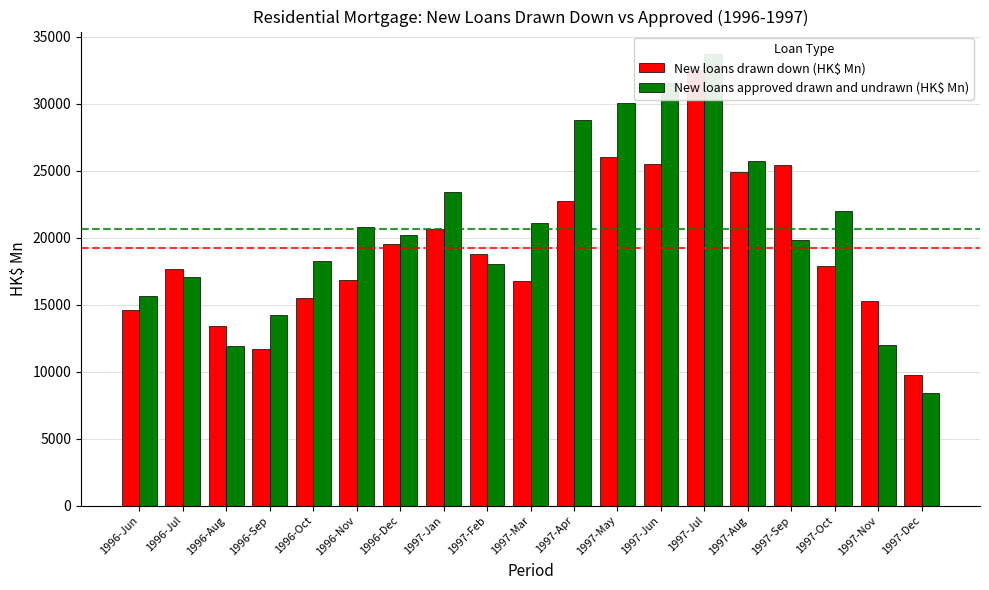

What is the label of the 5th bar from the right?

1997-Aug